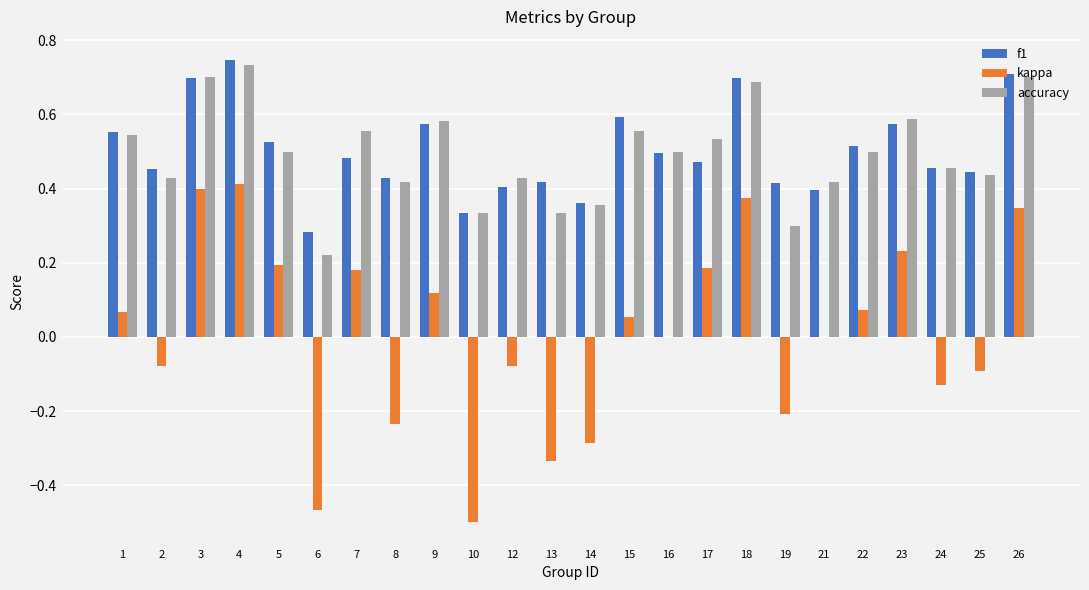

Which series has the largest range (max minus min)?

kappa